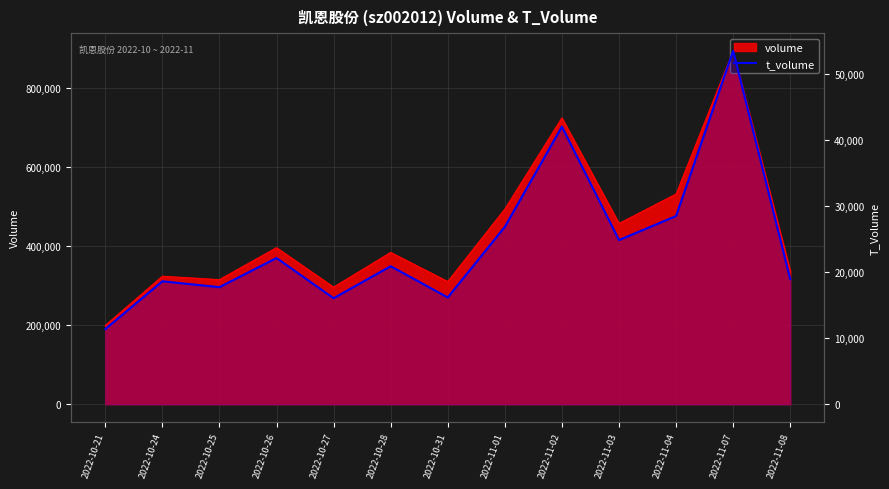

True or false: the data shows 18624 at 2022-10-24.

True